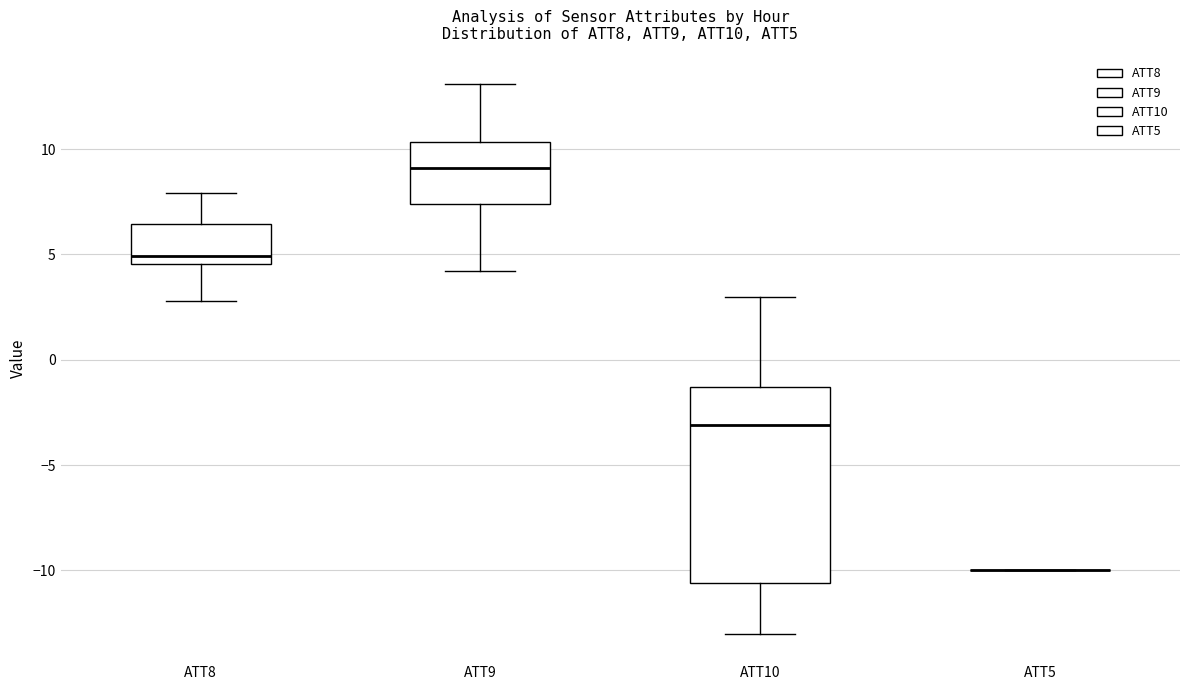

Reading left to right, transcribe this box plot: for each box, give where its median line is, the range the box spans, and where its two whiskers end, as read against the y-axis. The values are not printed on the chart, so give them approximately, as read against the axis.

ATT8: median 5.0, box 4.5 to 6.5, whiskers 3.0 to 8.0
ATT9: median 9.0, box 7.5 to 10.5, whiskers 4.0 to 13.0
ATT10: median -3.0, box -10.5 to -1.5, whiskers -13.0 to 3.0
ATT5: box collapsed to a line at -10.0, whiskers -10.0 to -10.0